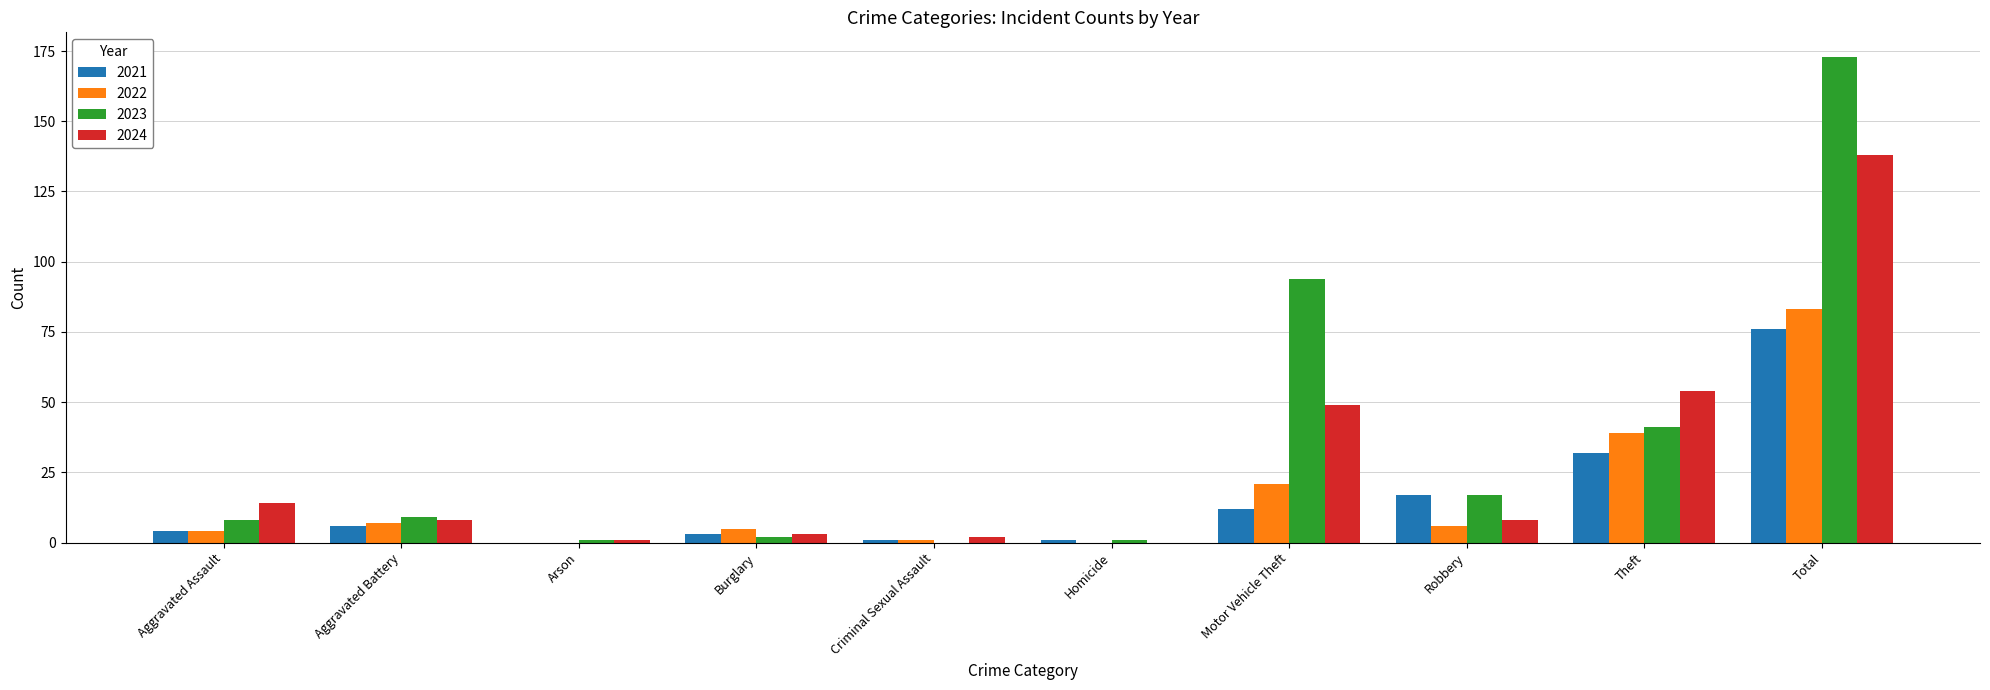

What is the sum of all 2024 values?

277